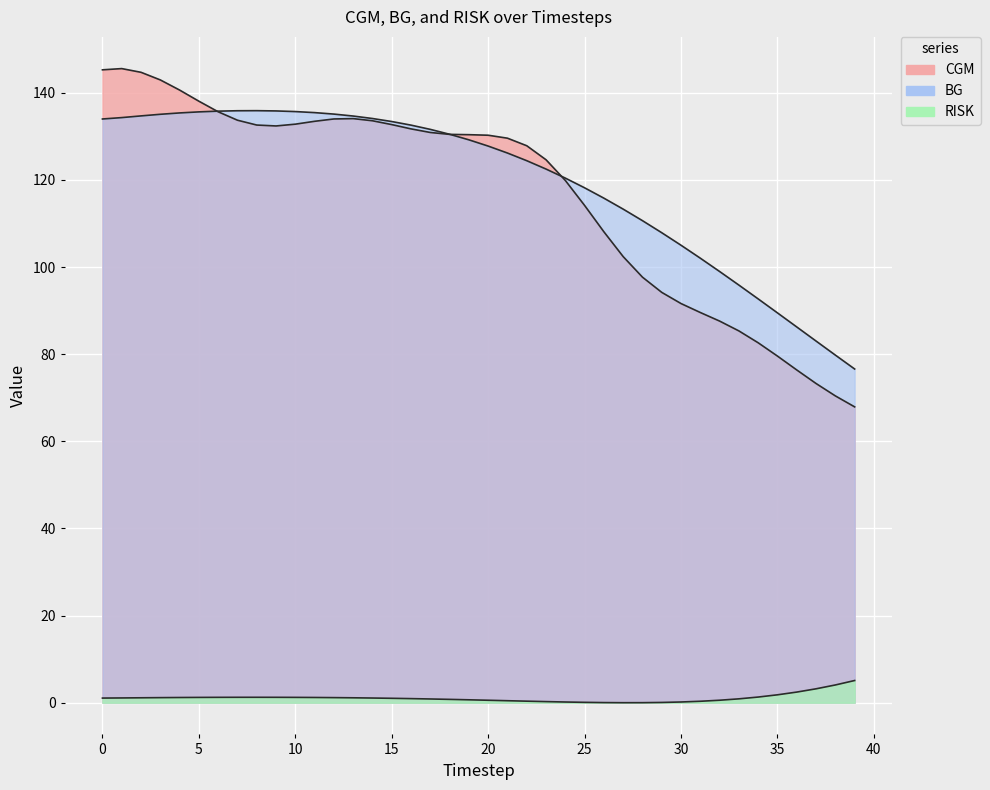

Between 15 and 35, which is larger?

15